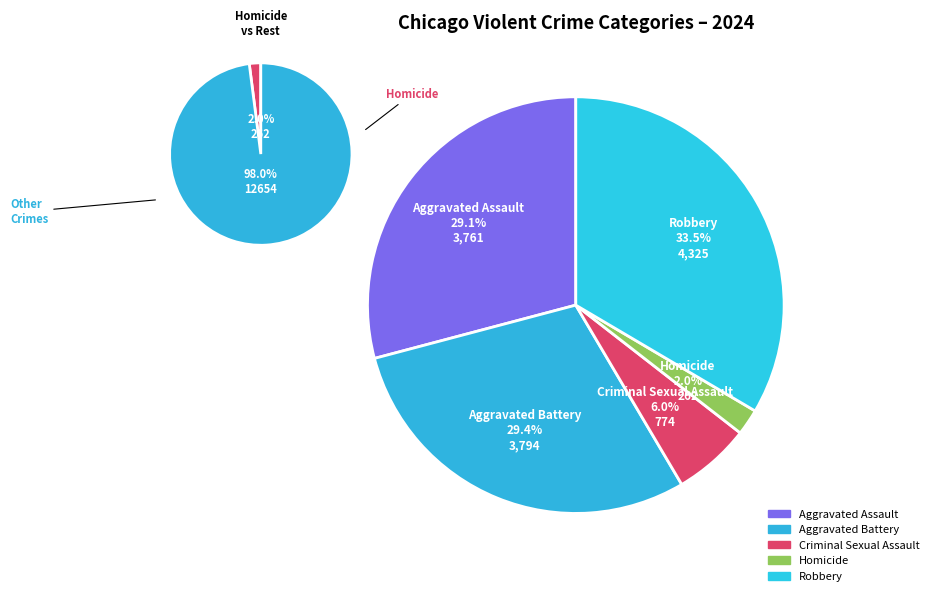

What percentage is NOT represented by Robbery?

66.5%